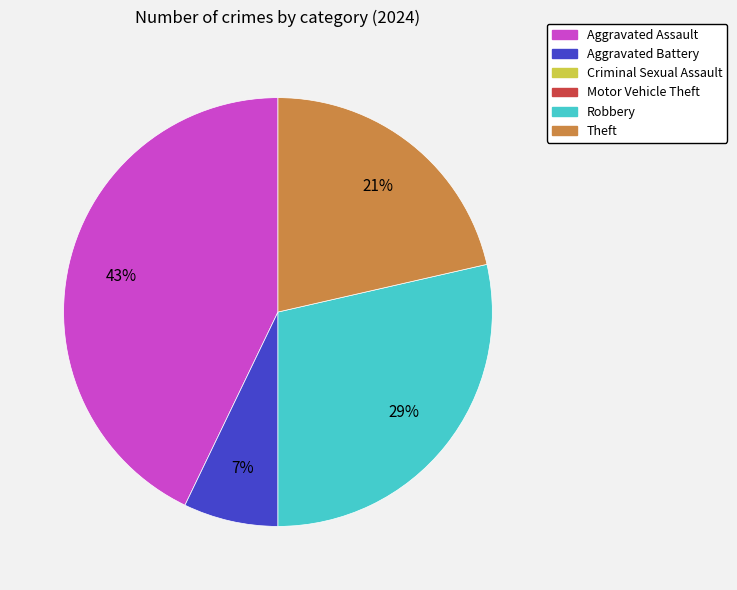

To the nearest percent, what is the difference between the largest and smallest slice percentages?

36%